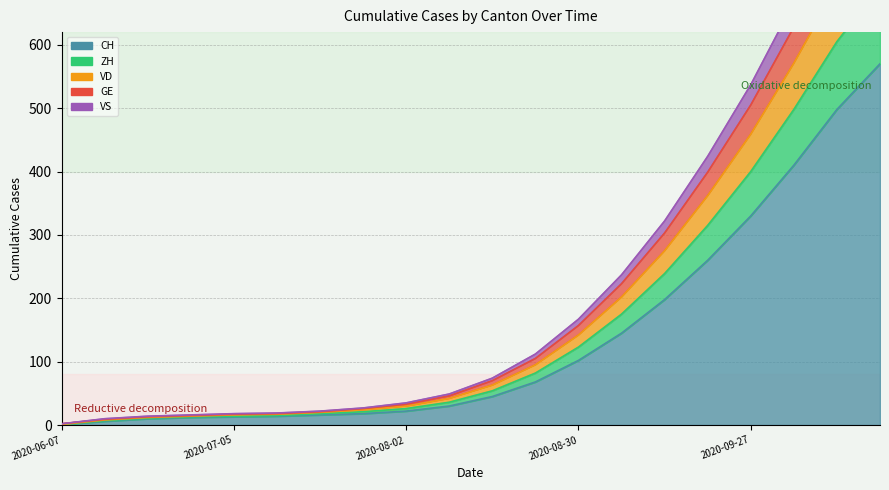

What is the difference between the CH values at 2020-08-30 and 2020-06-07?

101